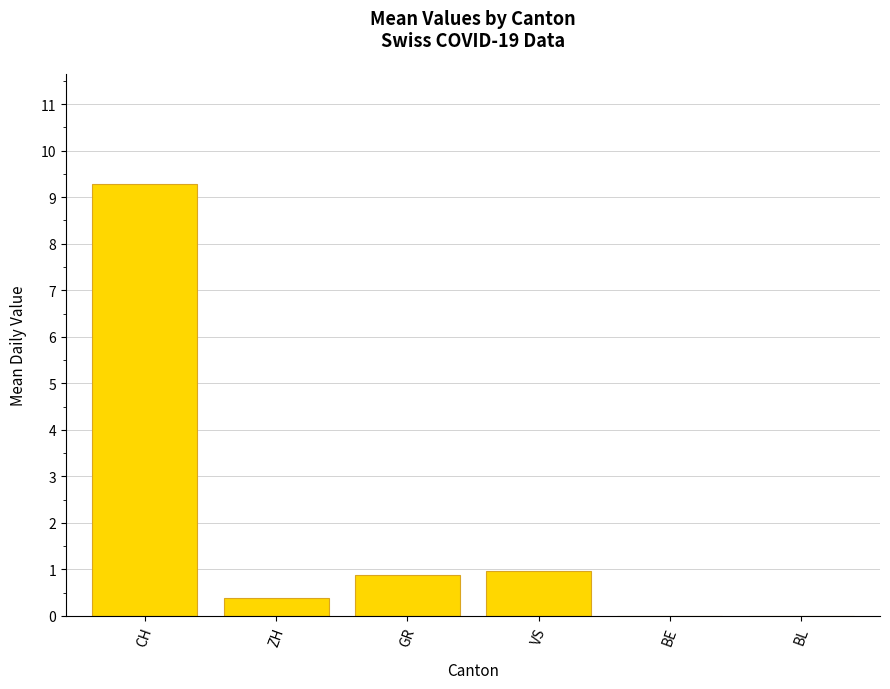

What is the average value?

1.9